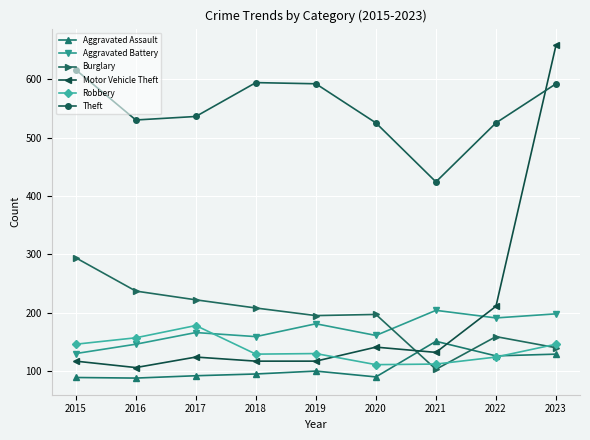

Rank the series by their maximum value, from lowest to highest.

Aggravated Assault, Robbery, Aggravated Battery, Burglary, Theft, Motor Vehicle Theft